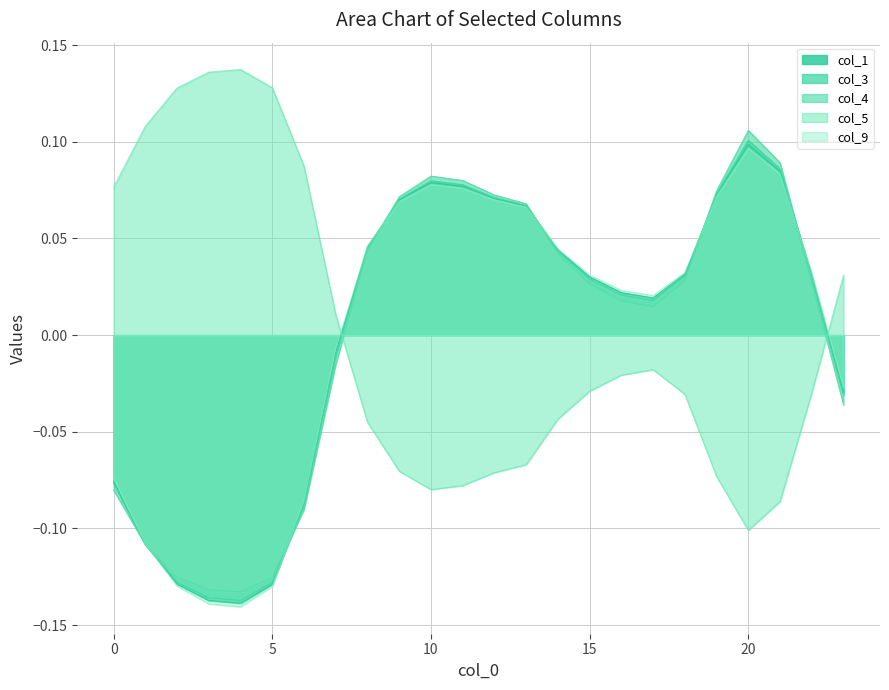

What is the spread (max minus min) of values at 9?

0.1